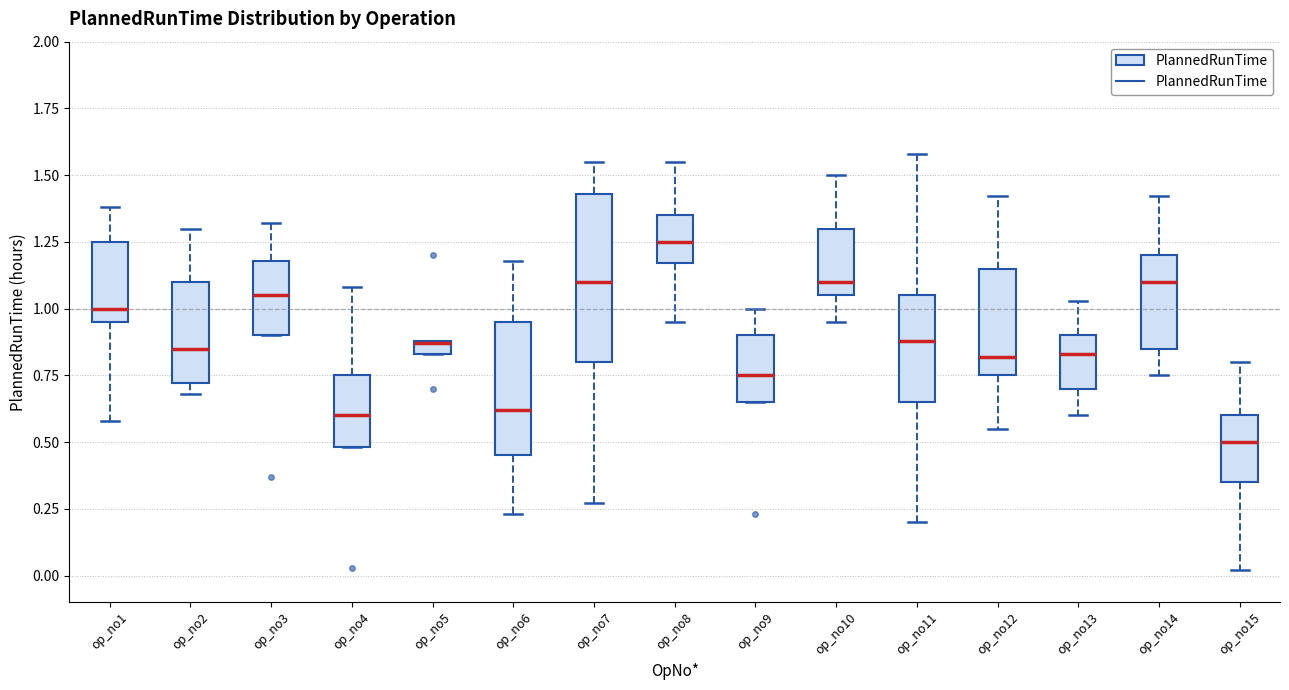

Where does the median line of the box for op_no3 sit on the y-axis? The values are not printed on the chart, so give them approximately, as read against the axis.

1.05